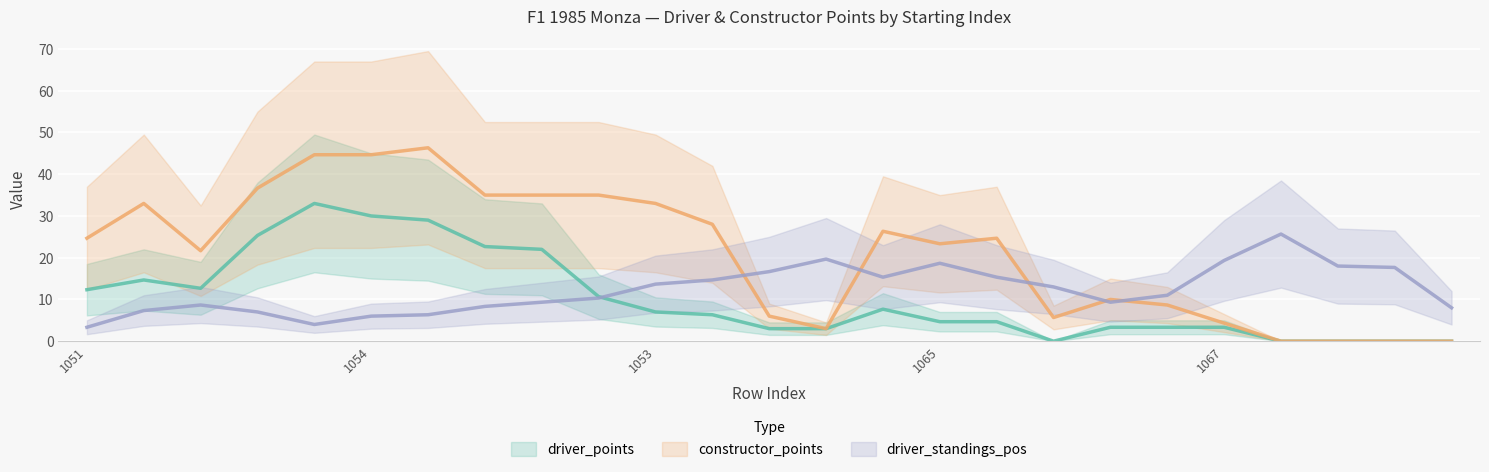

True or false: driver_points and driver_standings_pos cross at least once.

True